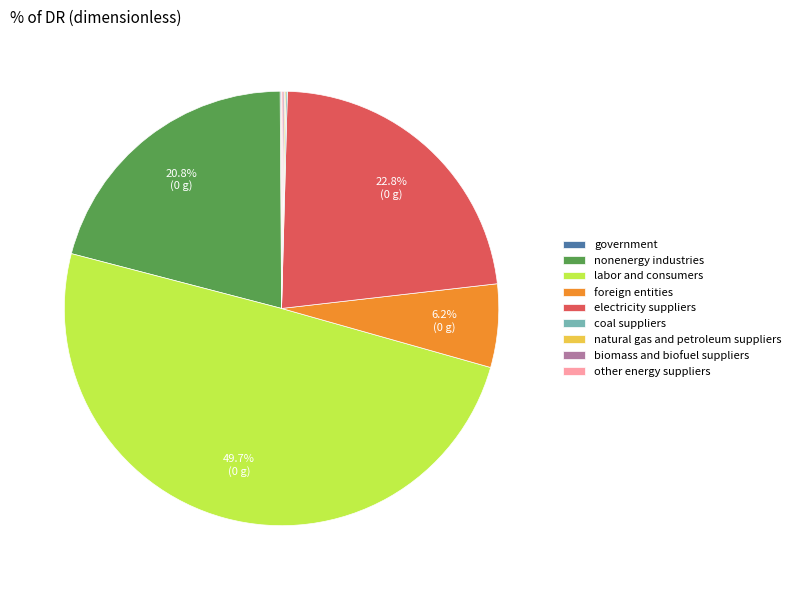

Which category has the biggest portion of the pie?

labor and consumers